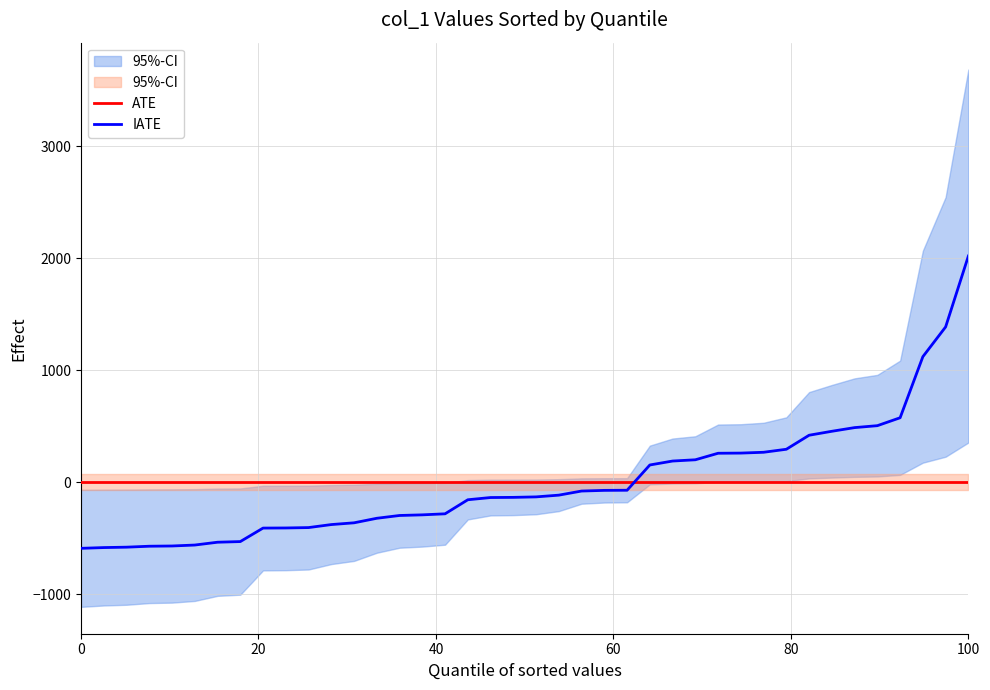

How many lines are shown in the chart?

2